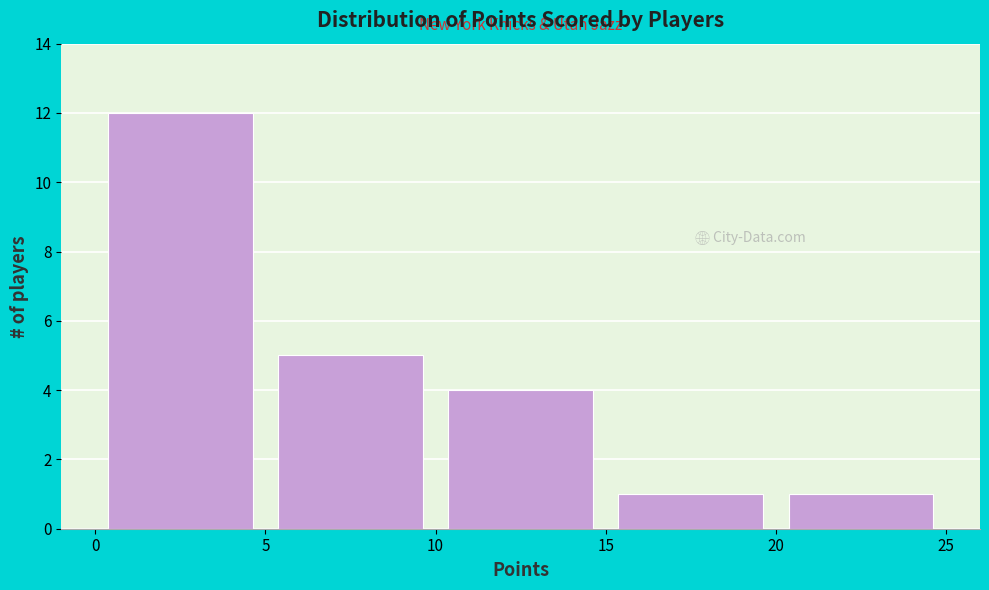

Reading left to right, list every bar in this chart as the range it spans on the x-axis followed by its height. The values are not printed on the chart, so give them approximately, as read against the axis.

0 to 5: 12
5 to 10: 5
10 to 15: 4
15 to 20: 1
20 to 25: 1